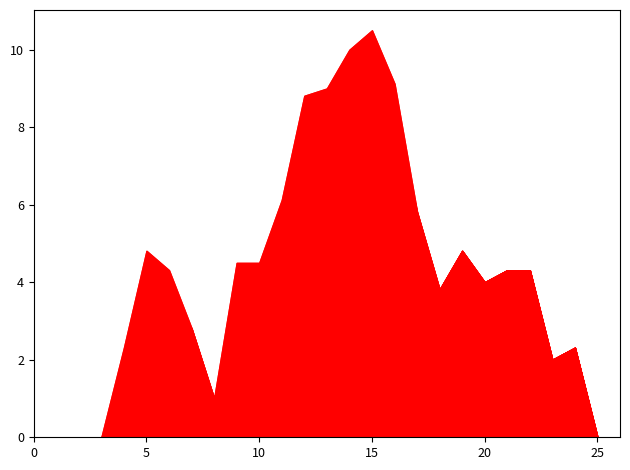

True or false: col_17 has a value of 0.0 at 25.

True